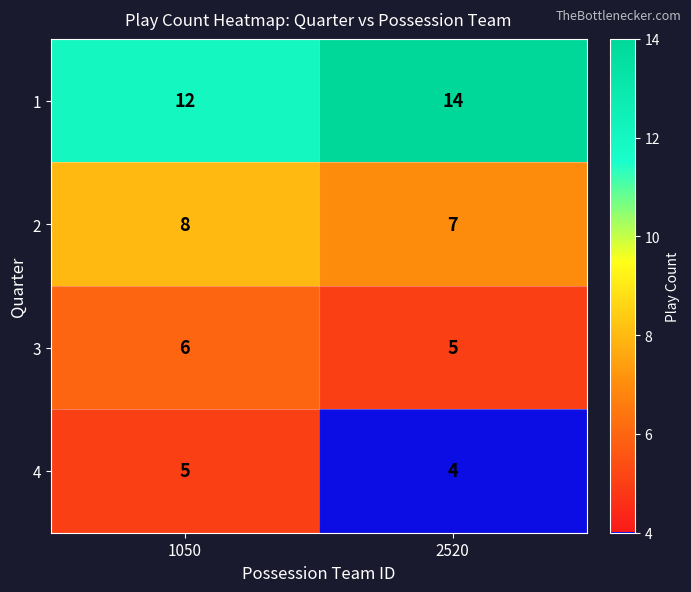

Which label corresponds to the smallest value in the chart?

2520